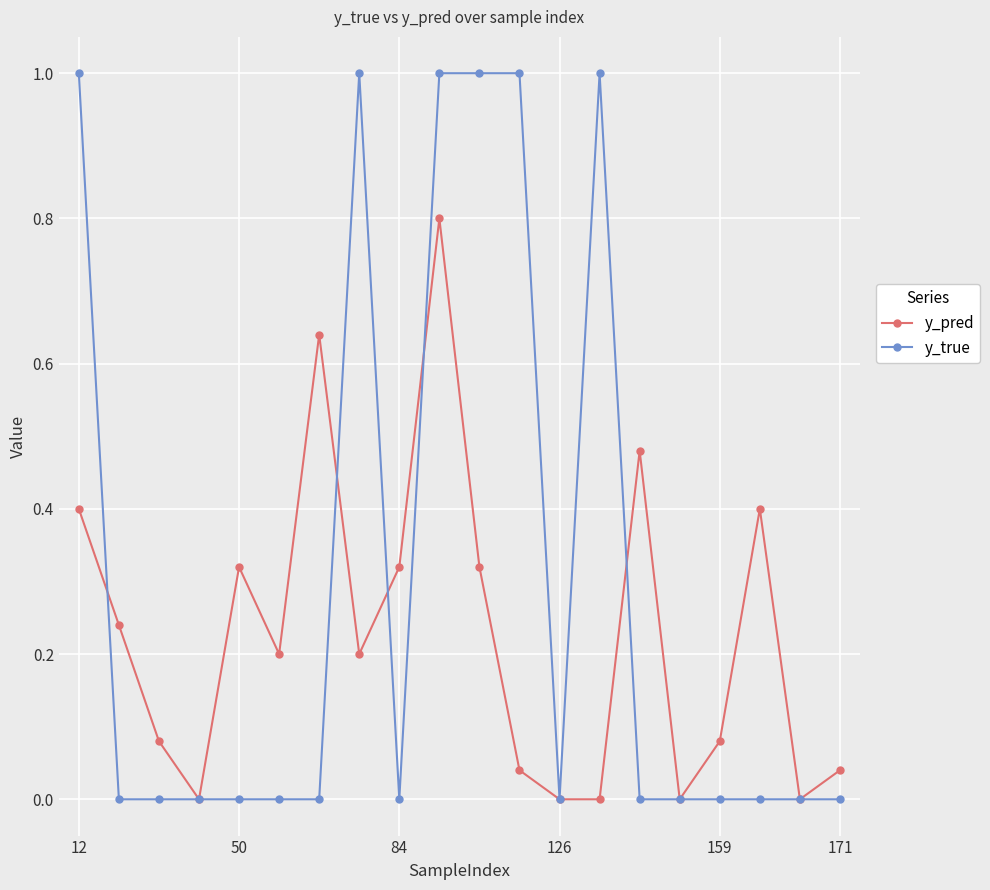

Rank the series by their average value, from highest to lowest.

y_true, y_pred